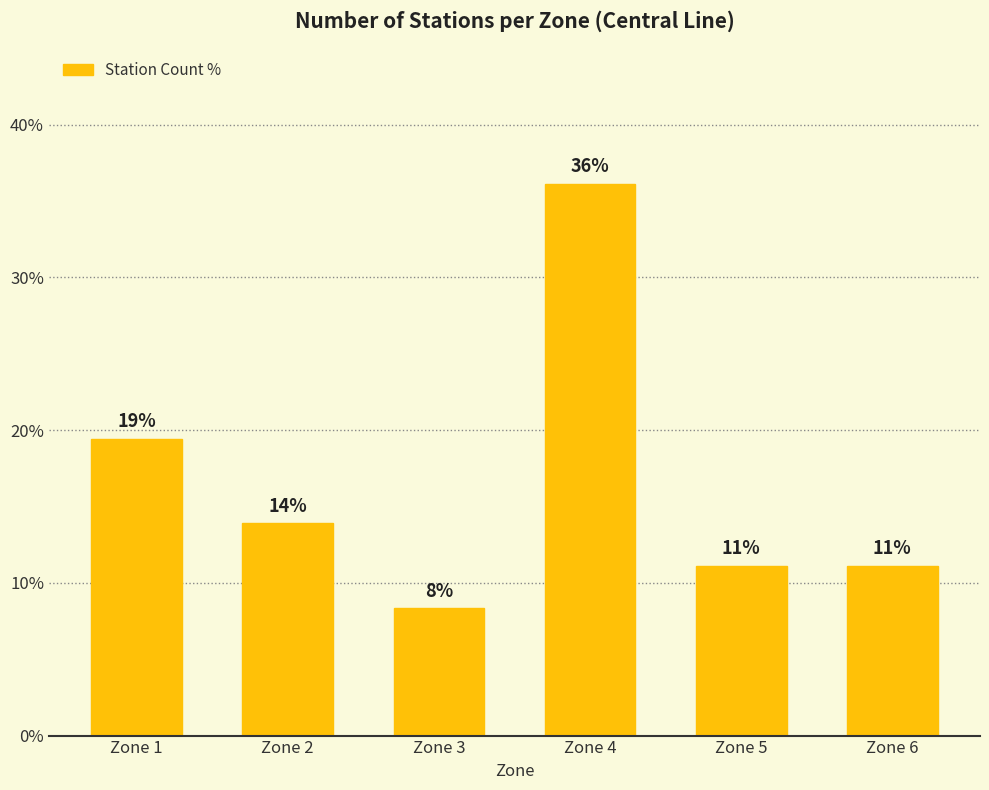

Are the bars horizontal?

No